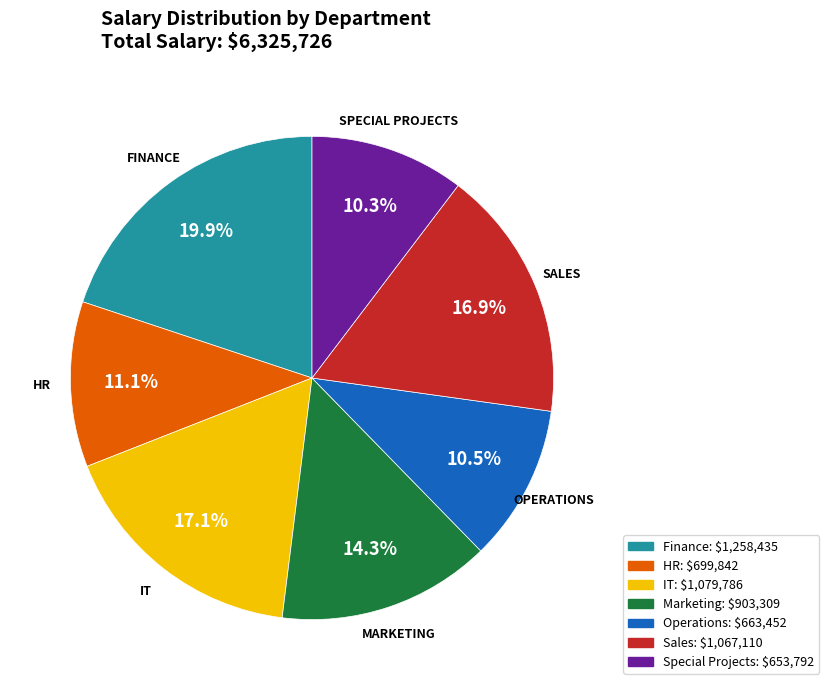

Does any single category account for the majority?

No